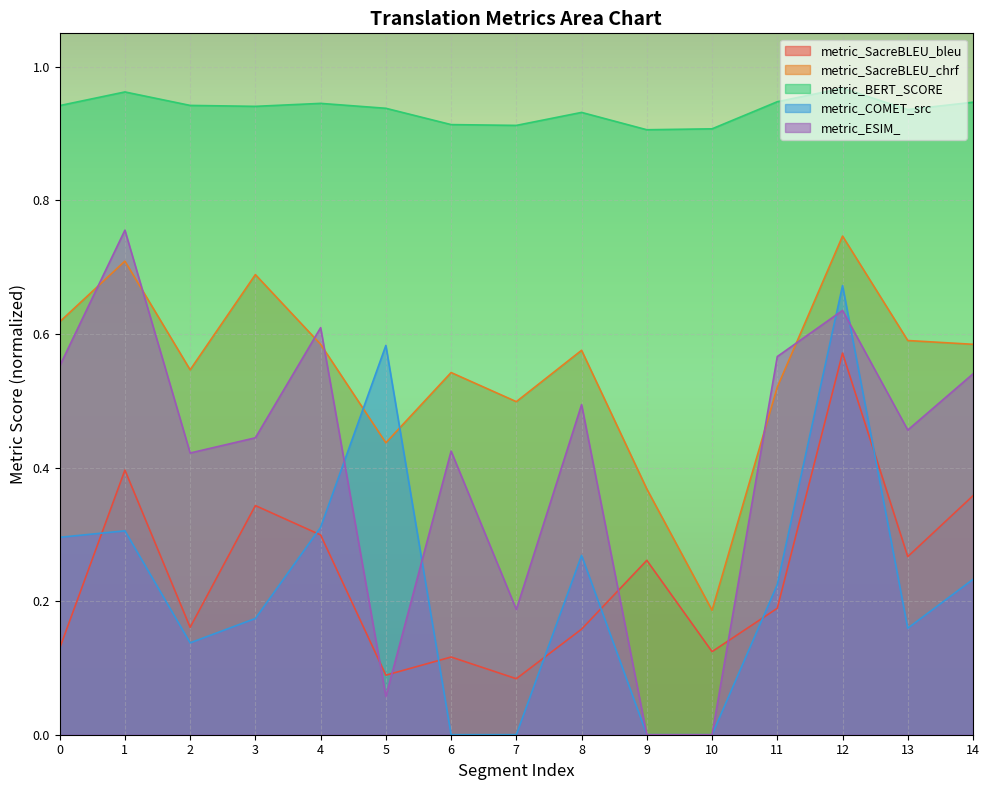

At which label is metric_ESIM_ closest to 0?

9